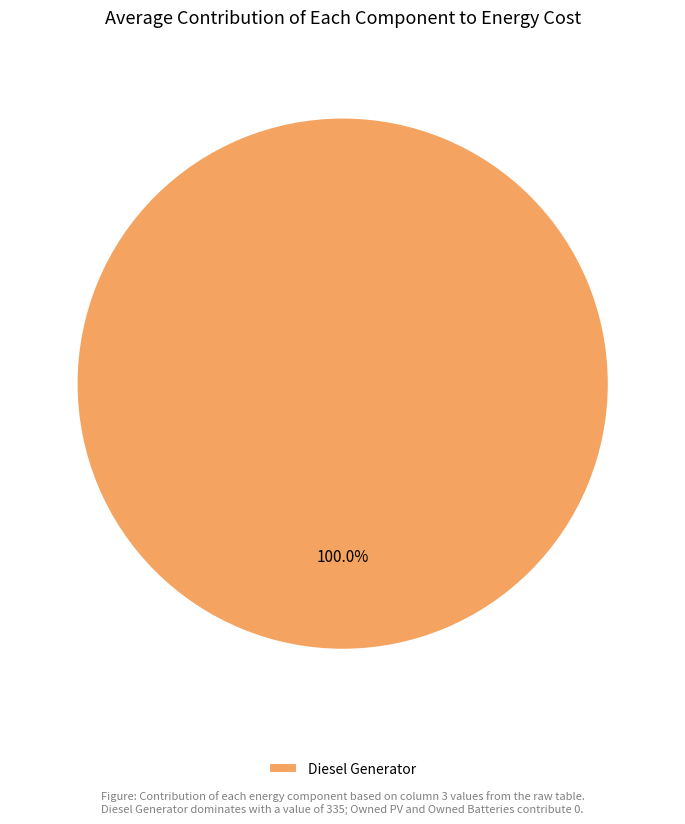

Does Diesel Generator account for over 50% of the chart?

Yes